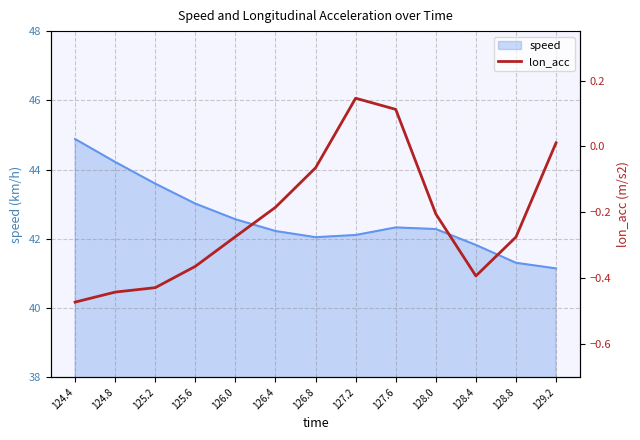

What is the average value?

-0.2